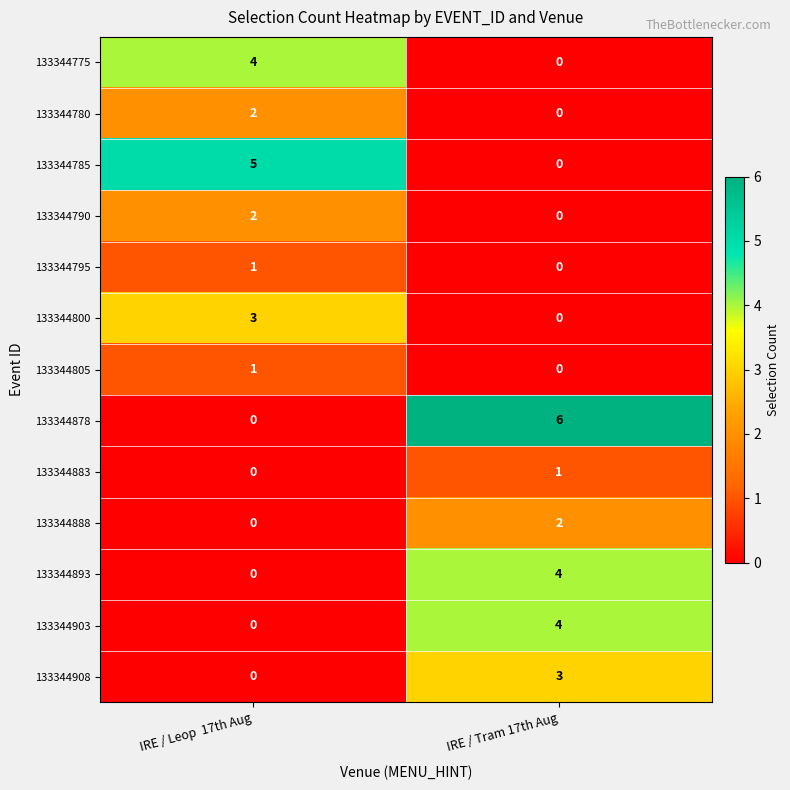

Reading left to right, transcribe all the data shown in this chart.

133344775: IRE / Leop  17th Aug=4	IRE / Tram 17th Aug=0
133344780: IRE / Leop  17th Aug=2	IRE / Tram 17th Aug=0
133344785: IRE / Leop  17th Aug=5	IRE / Tram 17th Aug=0
133344790: IRE / Leop  17th Aug=2	IRE / Tram 17th Aug=0
133344795: IRE / Leop  17th Aug=1	IRE / Tram 17th Aug=0
133344800: IRE / Leop  17th Aug=3	IRE / Tram 17th Aug=0
133344805: IRE / Leop  17th Aug=1	IRE / Tram 17th Aug=0
133344878: IRE / Leop  17th Aug=0	IRE / Tram 17th Aug=6
133344883: IRE / Leop  17th Aug=0	IRE / Tram 17th Aug=1
133344888: IRE / Leop  17th Aug=0	IRE / Tram 17th Aug=2
133344893: IRE / Leop  17th Aug=0	IRE / Tram 17th Aug=4
133344903: IRE / Leop  17th Aug=0	IRE / Tram 17th Aug=4
133344908: IRE / Leop  17th Aug=0	IRE / Tram 17th Aug=3